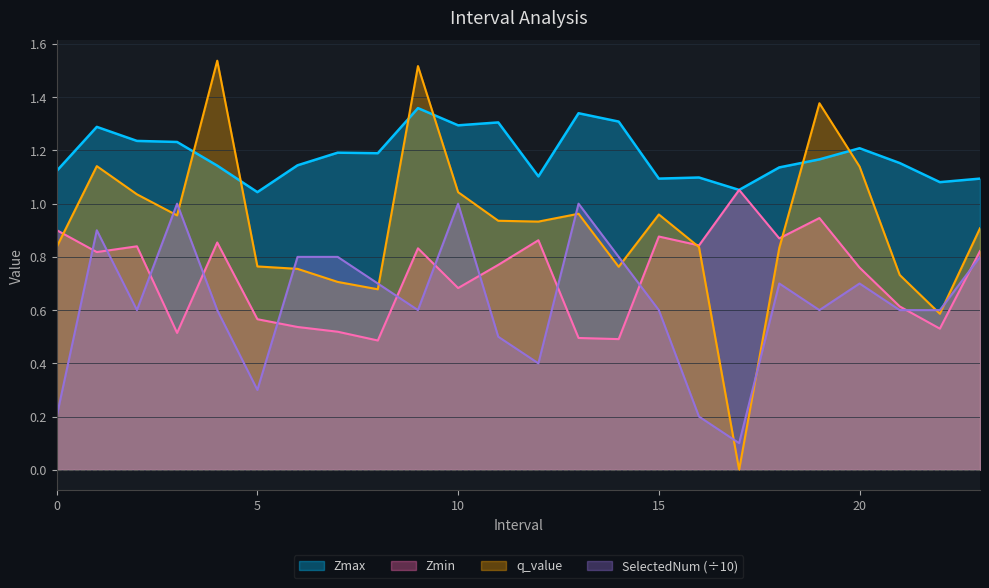

Between 16 and 21, which is larger?

21